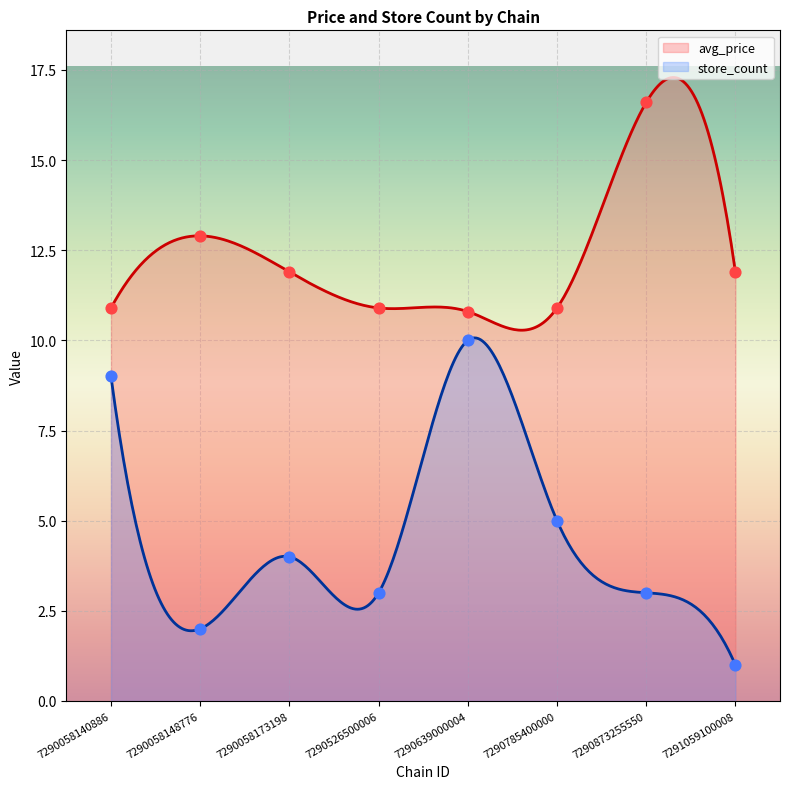

Which series reaches the maximum Y coordinate?

avg_price